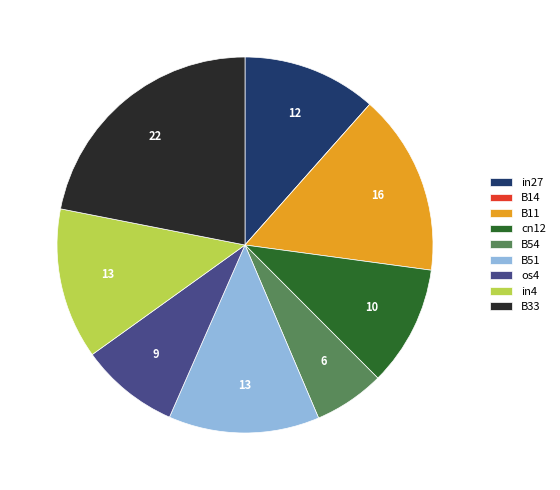

Which category has the biggest portion of the pie?

B33